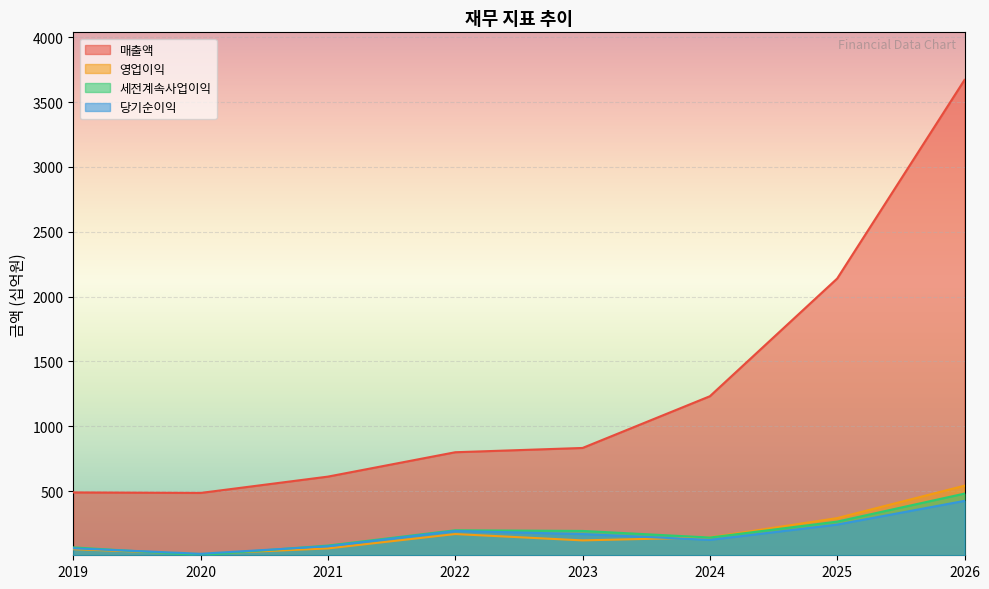

Is it true that 매출액 equals 1008 at 2025?

False